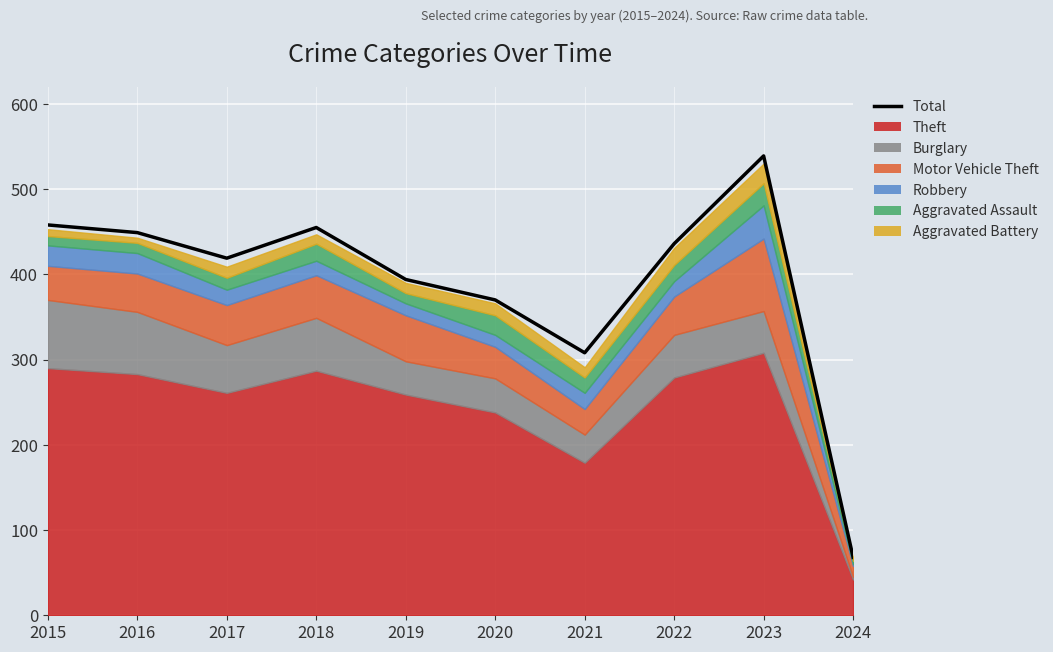

Reading right to left, extract all data points from this chart.

68	539	436	308	370	394	455	419	449	458